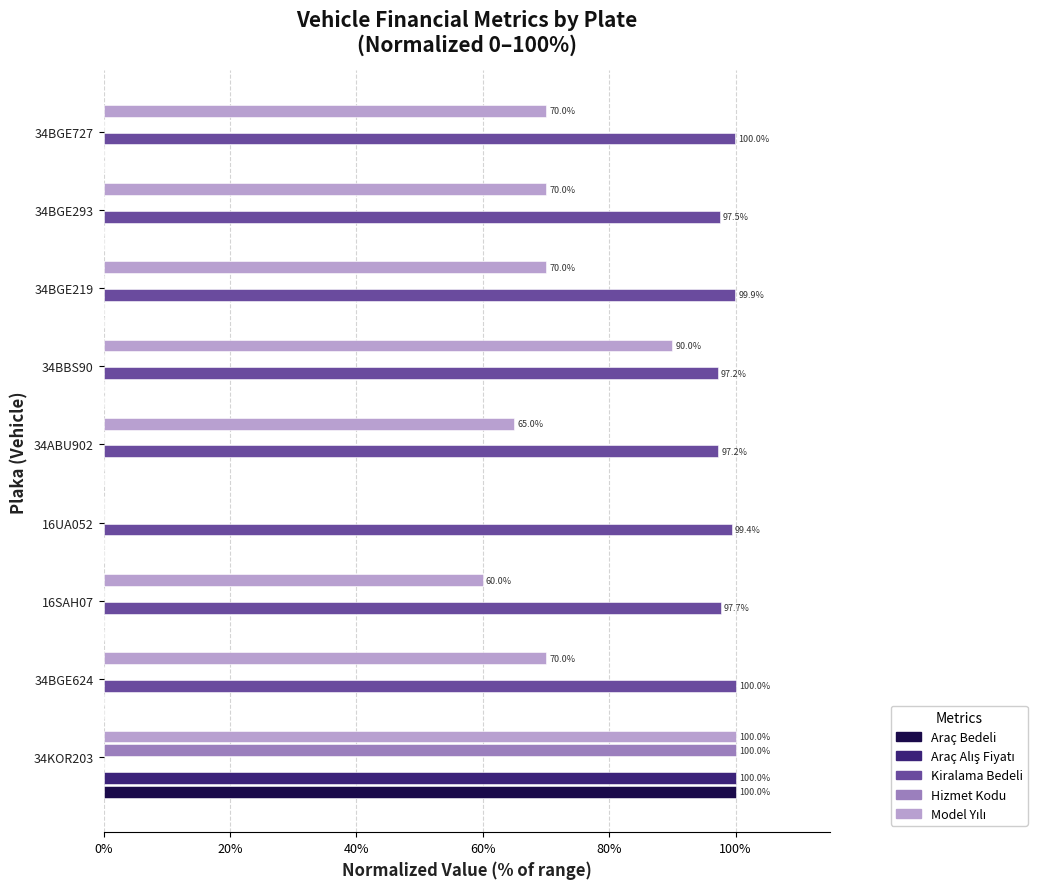

What is the sum of all Kiralama Bedeli values?

788.9